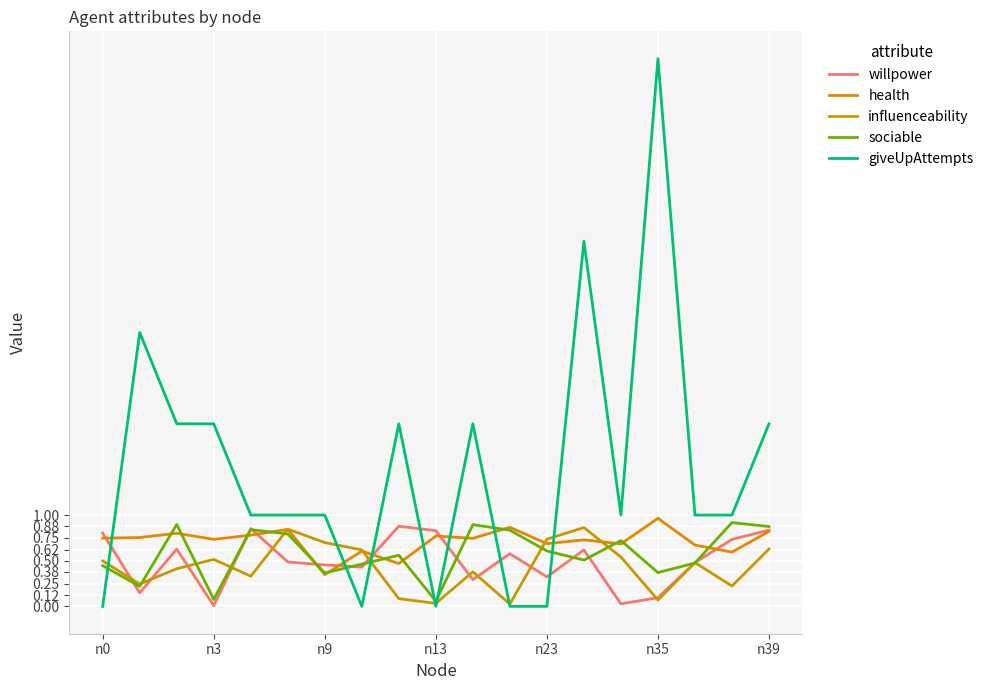

What is the highest value of the giveUpAttempts series?

6.0